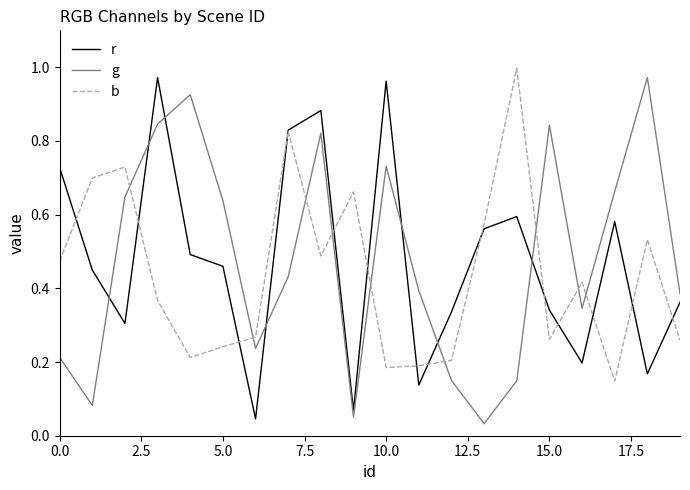

How many times do b and g cross each other?

9